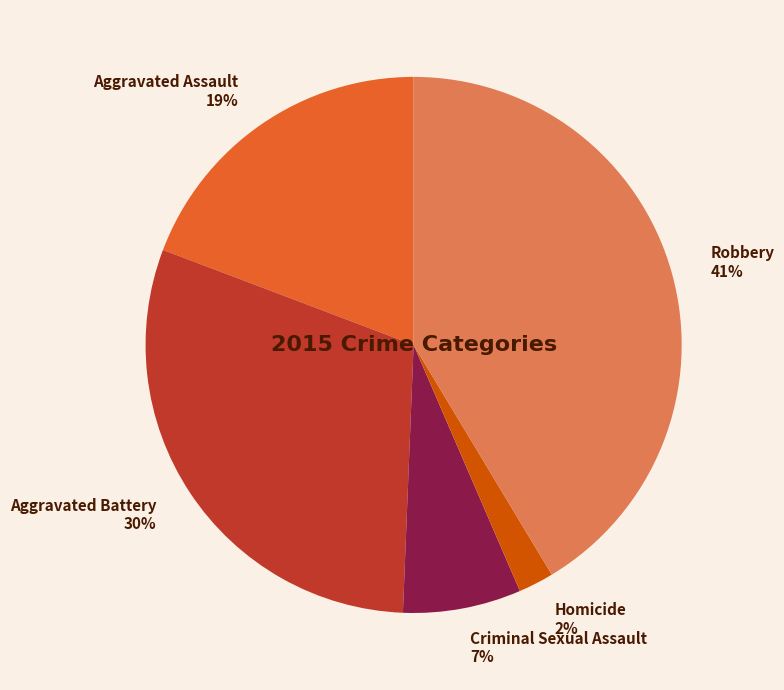

Is it true that Criminal Sexual Assault is 20% of the pie?

False